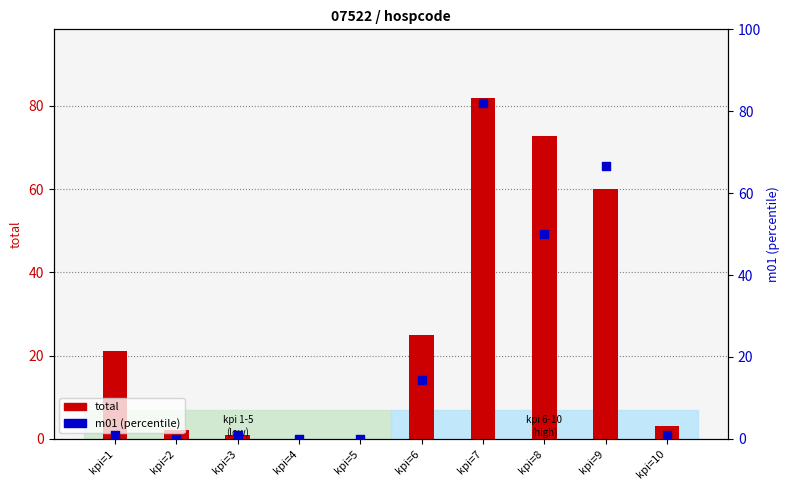

Which series has the largest Y range (max minus min)?

total